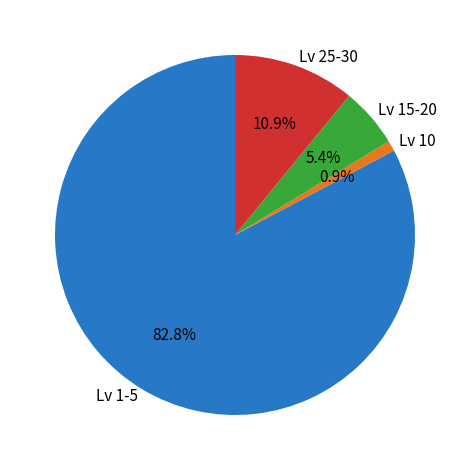

Does Lv 1-5 account for over 50% of the chart?

Yes